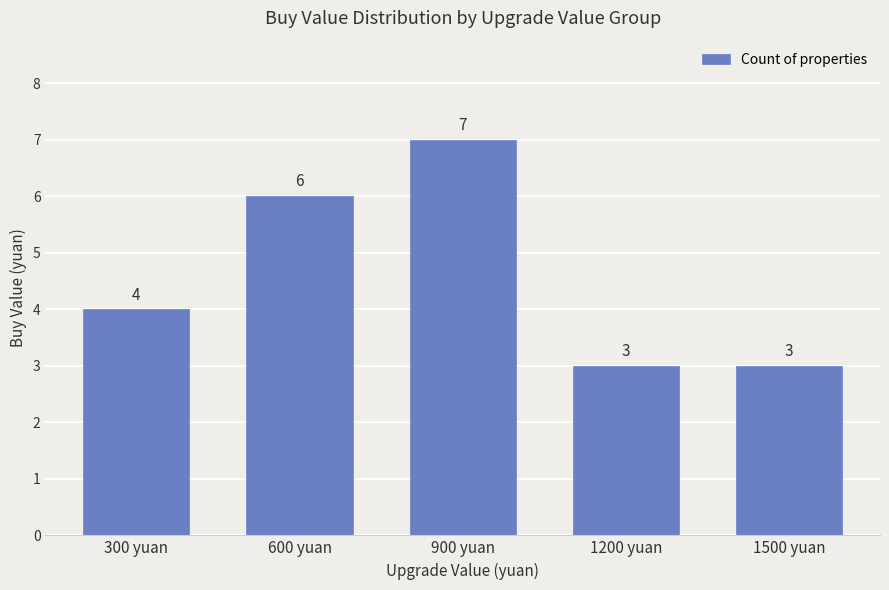

At which label is the value closest to 5?

300 yuan